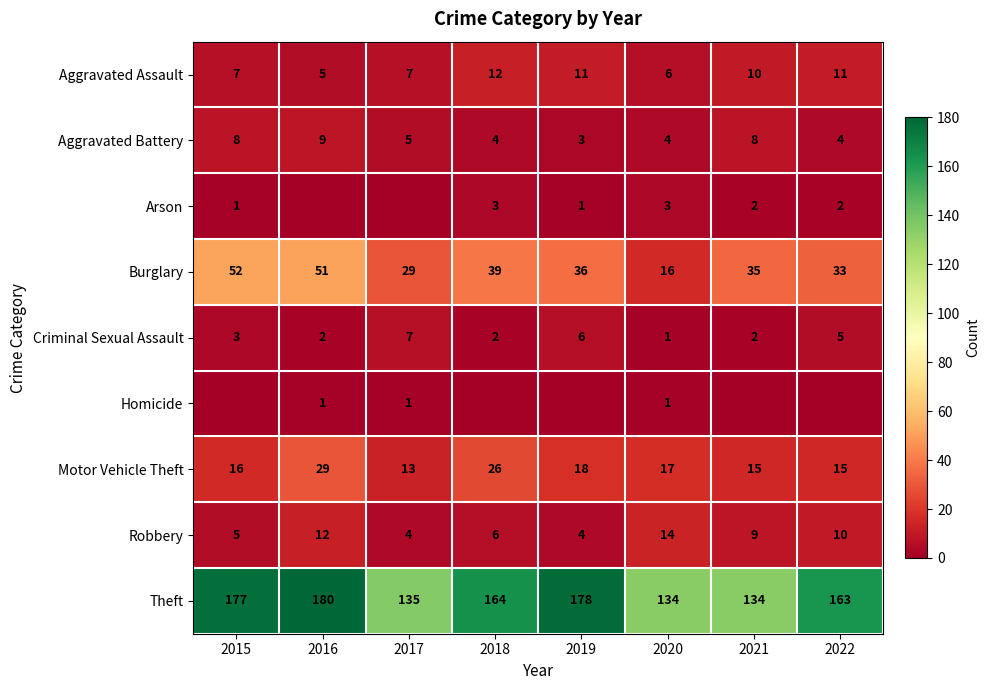

Is the value of Aggravated Assault at 2021 greater than the value of Theft at 2021?

No